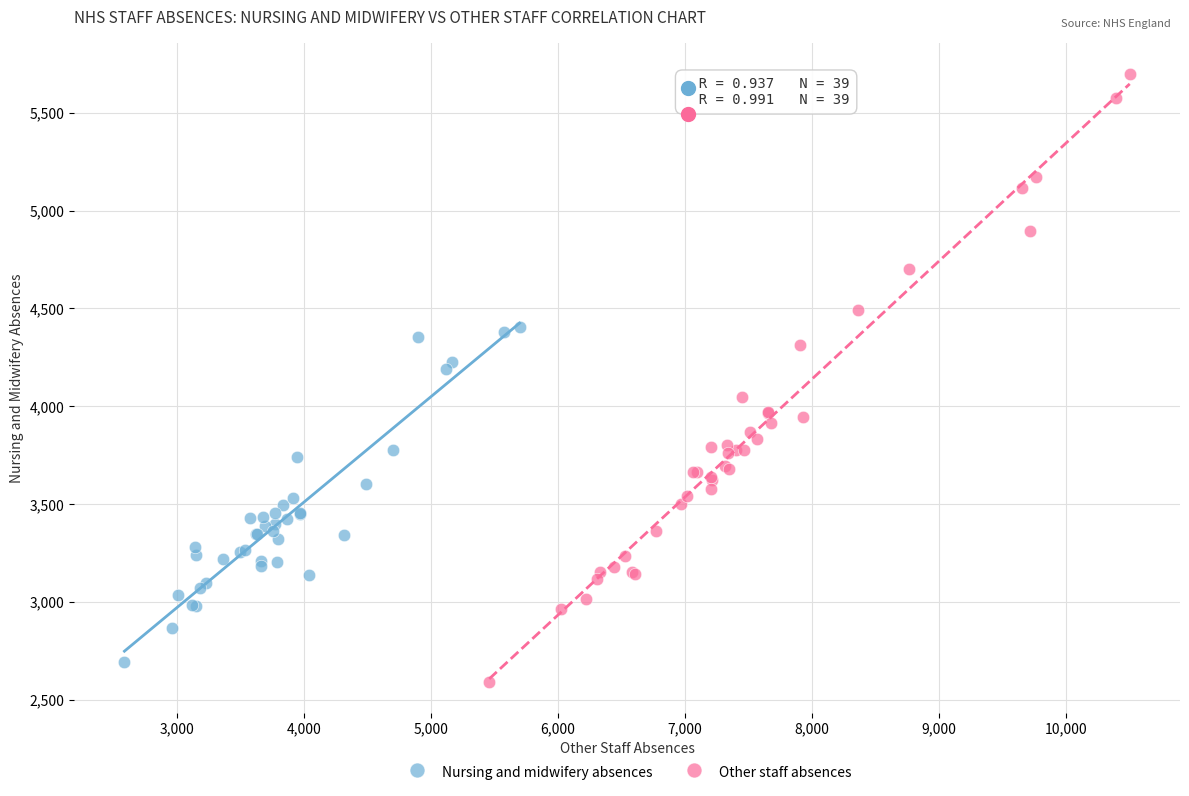

Which series has the widest spread of Y values?

Other staff absences